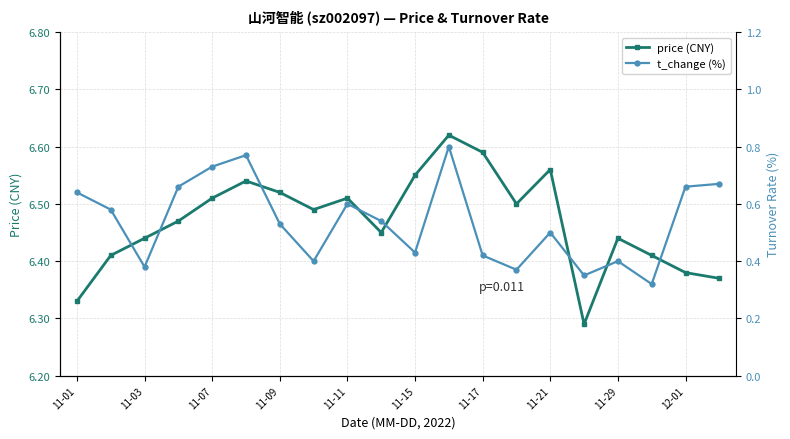

How many price (CNY) values are between 6 and 7?

20